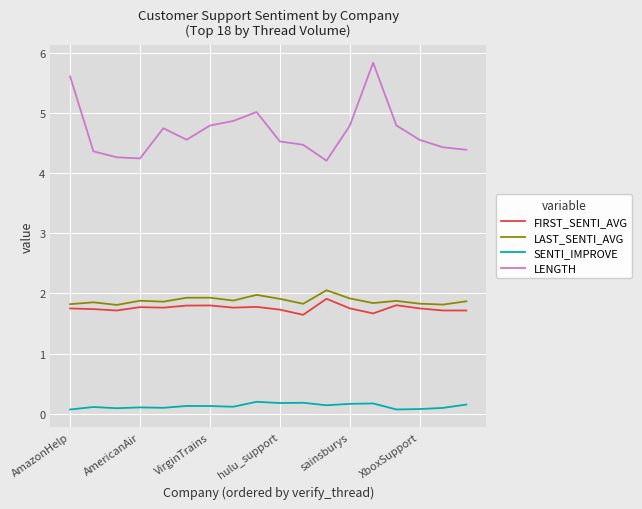

Which series has the largest total across all categories?

LENGTH